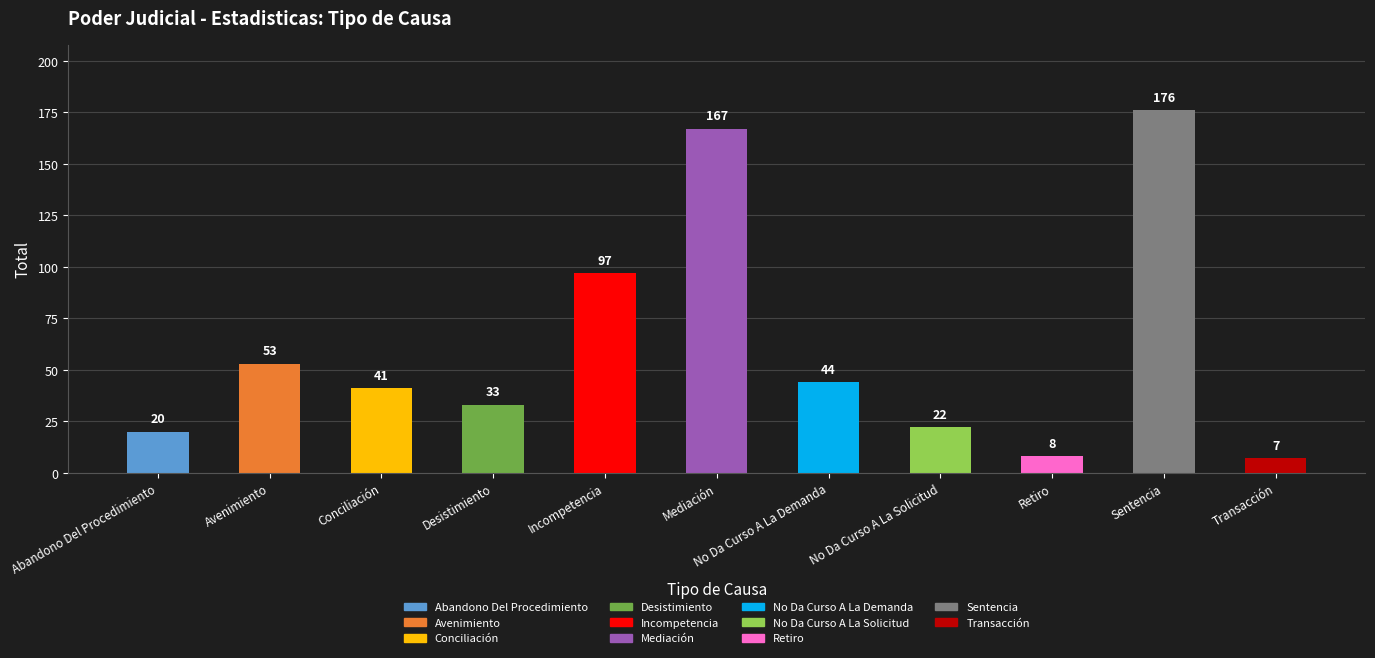

At which label does the data first exceed 41?

Avenimiento